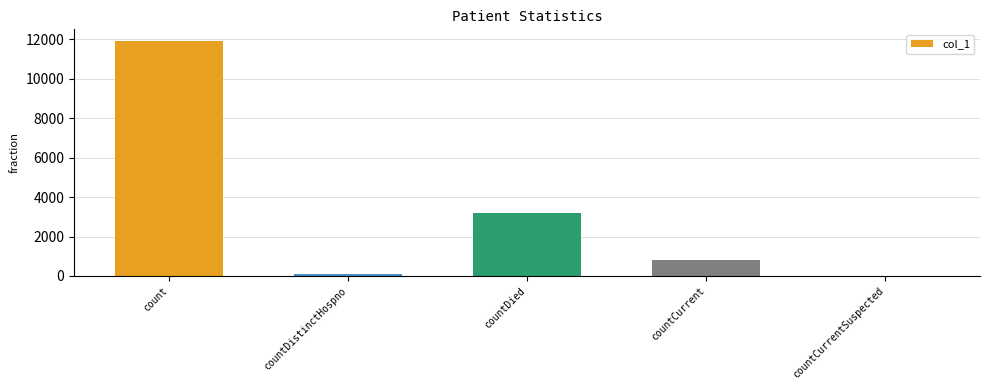

At which label is the value closest to 5955?

countDied